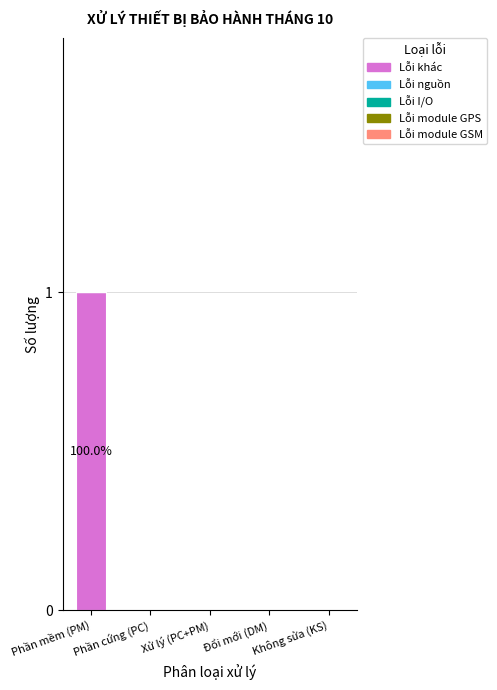

Which has a higher value, Không sửa (KS) or Phần mềm (PM)?

Phần mềm (PM)